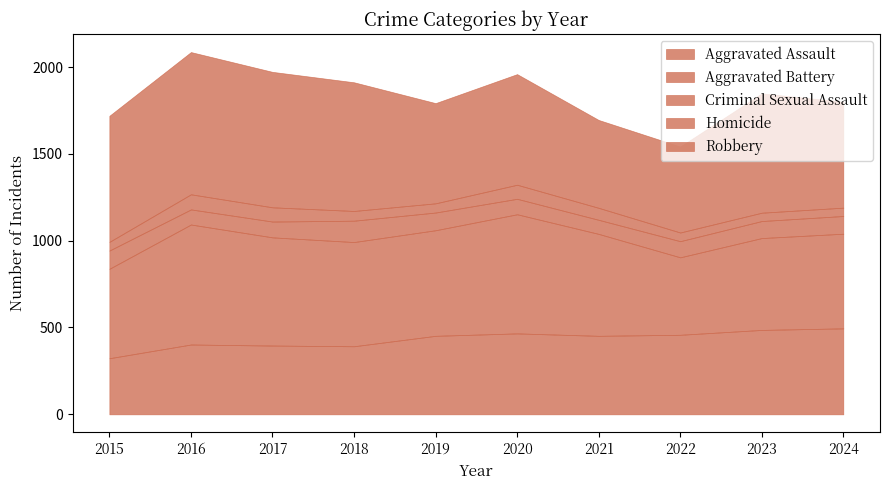

Does the chart display data point markers on the line(s)?

No